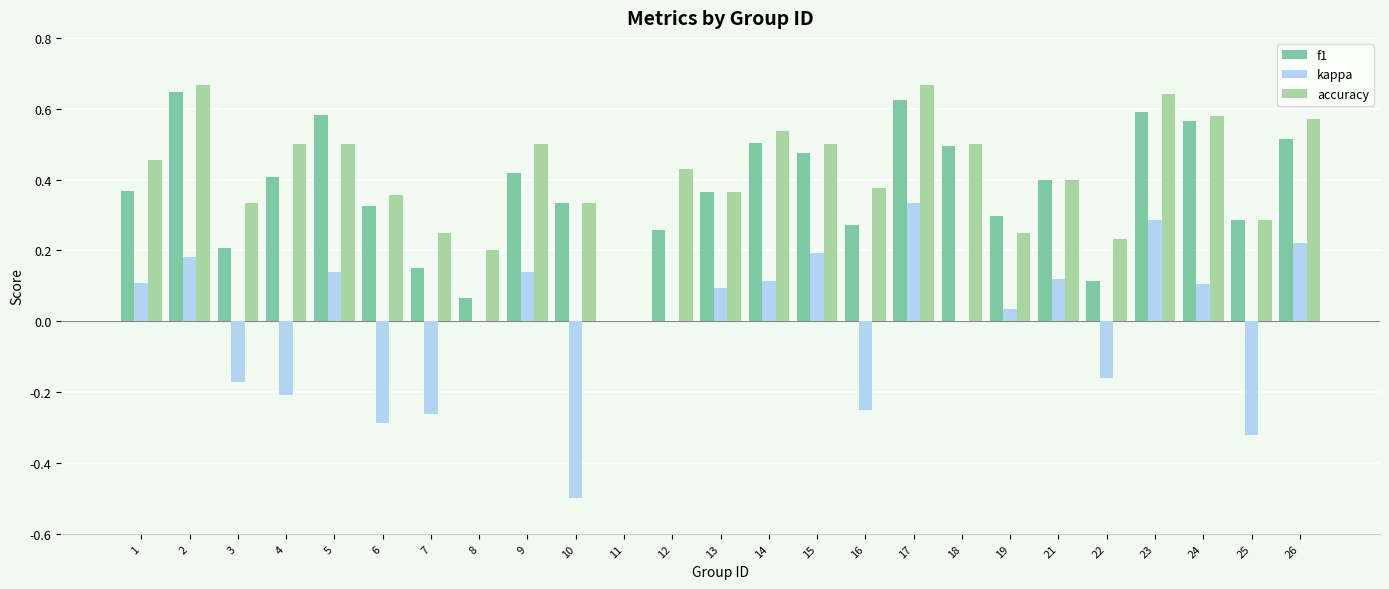

Which series changed the most between 5 and 25?

kappa